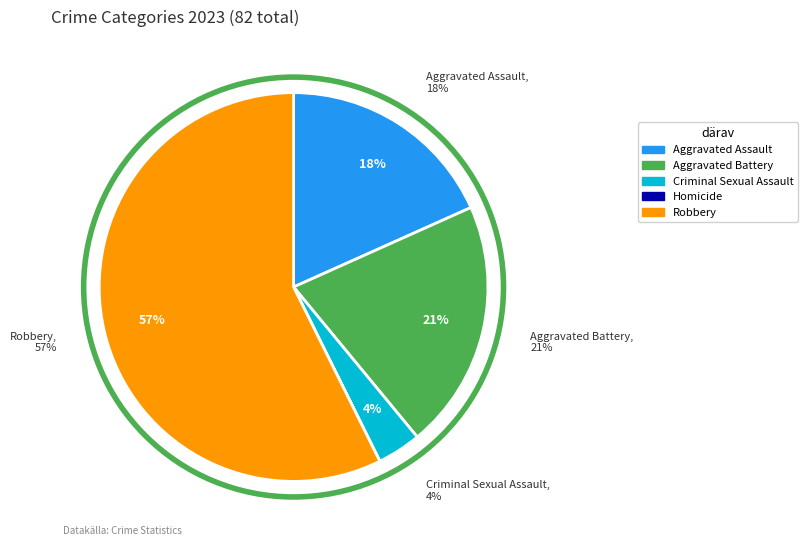

What is the smallest slice in the pie chart?

Homicide